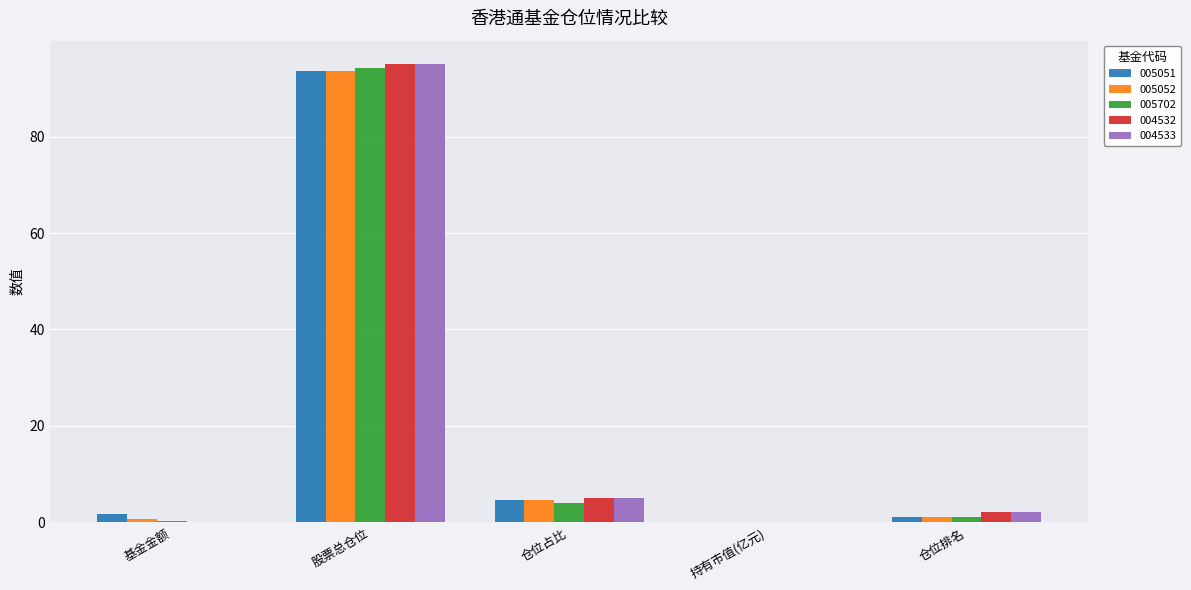

Which category has the highest value across all series?

股票总仓位